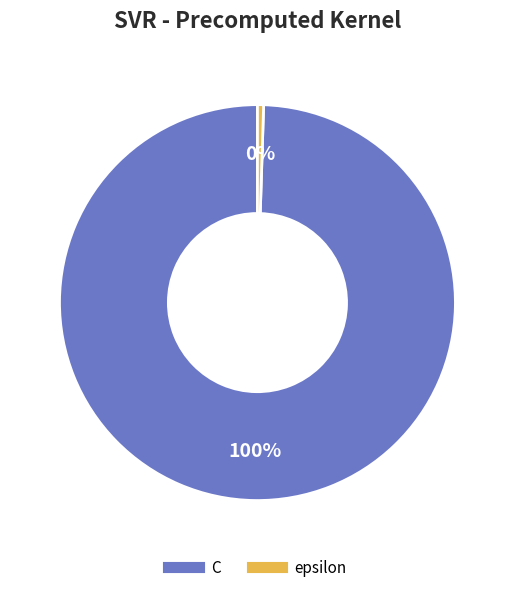

To the nearest percent, what is the combined percentage of epsilon and C?

100%